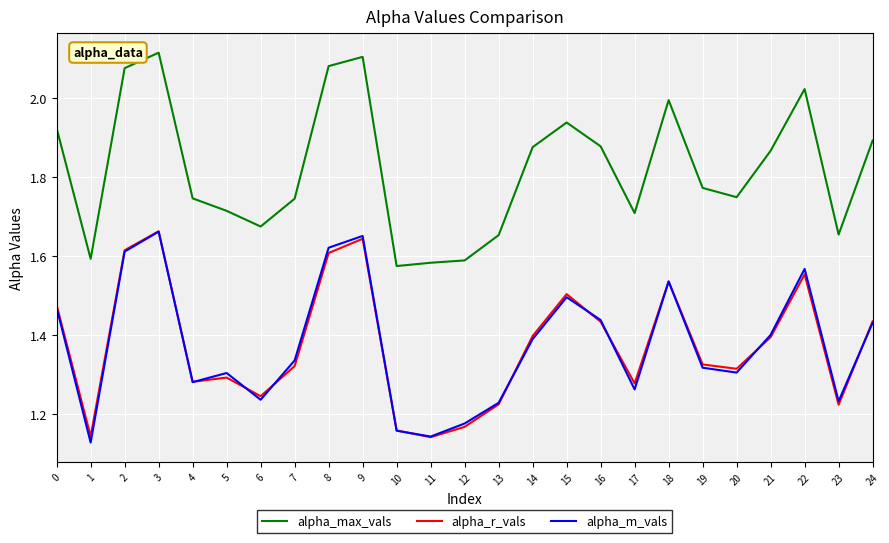

Count the alpha_r_vals values in the range 1 to 2.

25